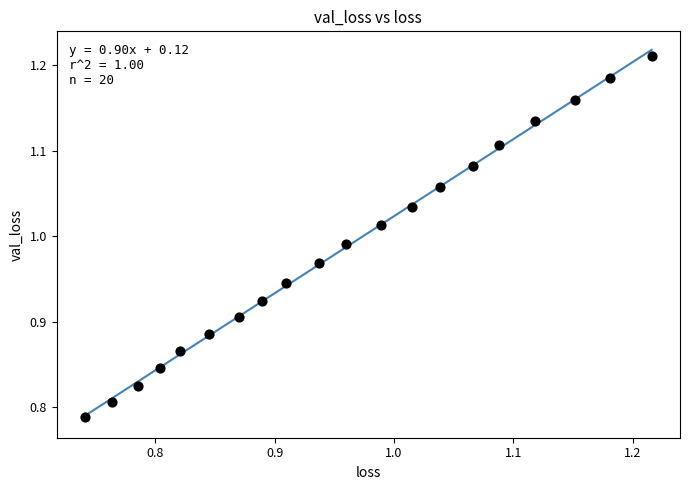

What is the range of X values (max minus min)?

0.5